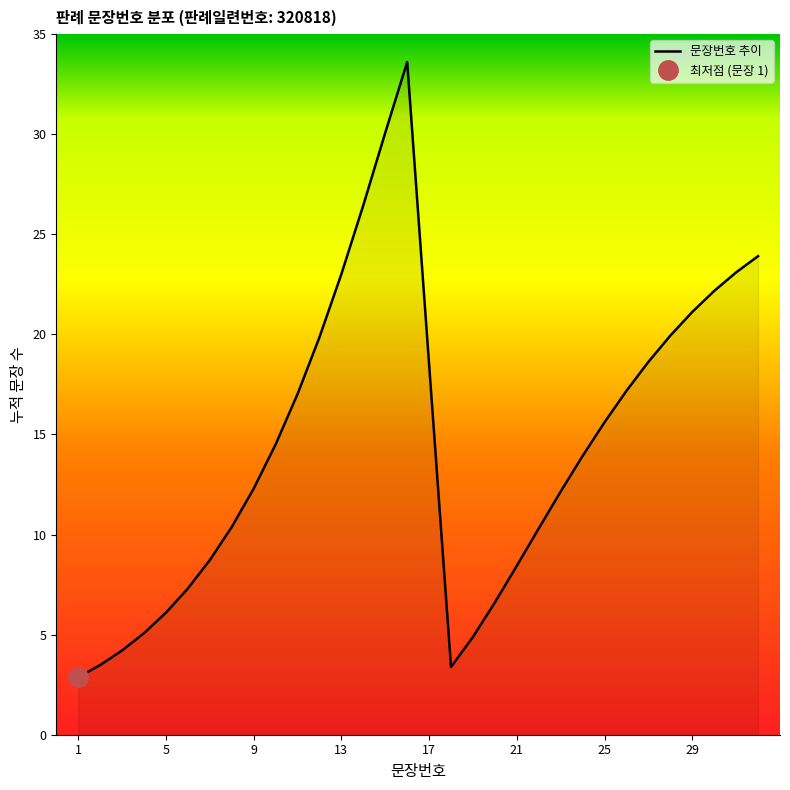

The value of 문장번호 추이 at 29 is 5.8. True or false?

False